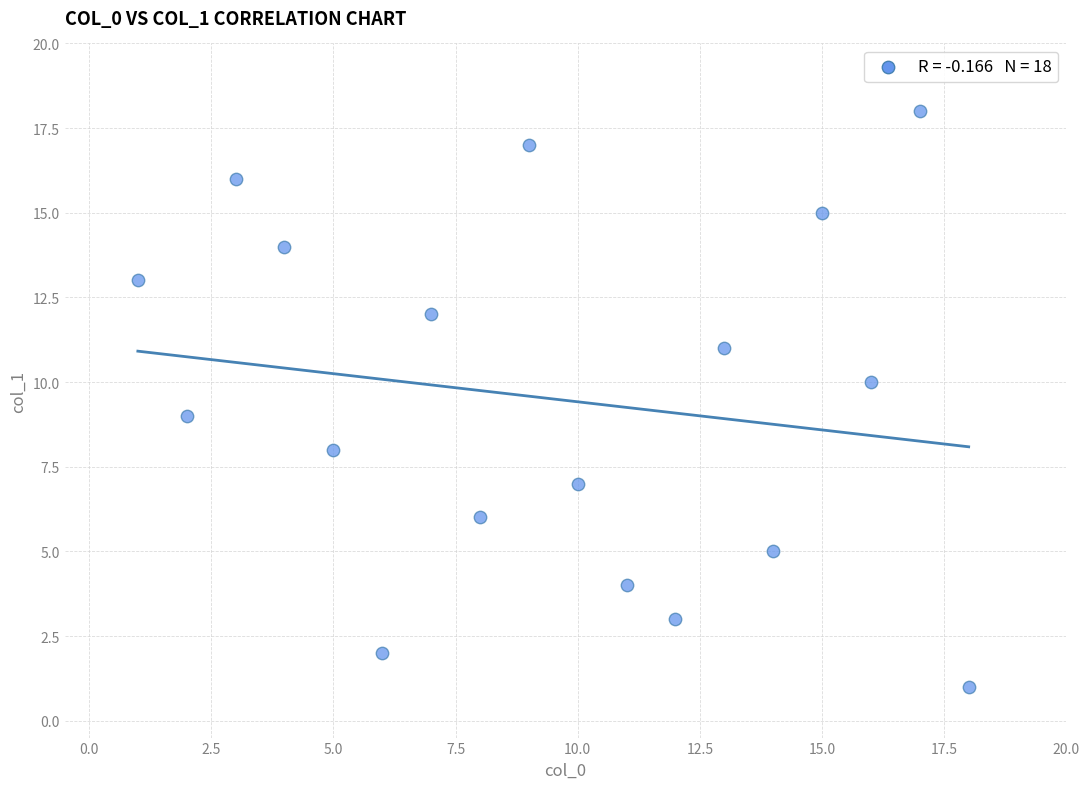

What is the range of Y values (max minus min)?

17